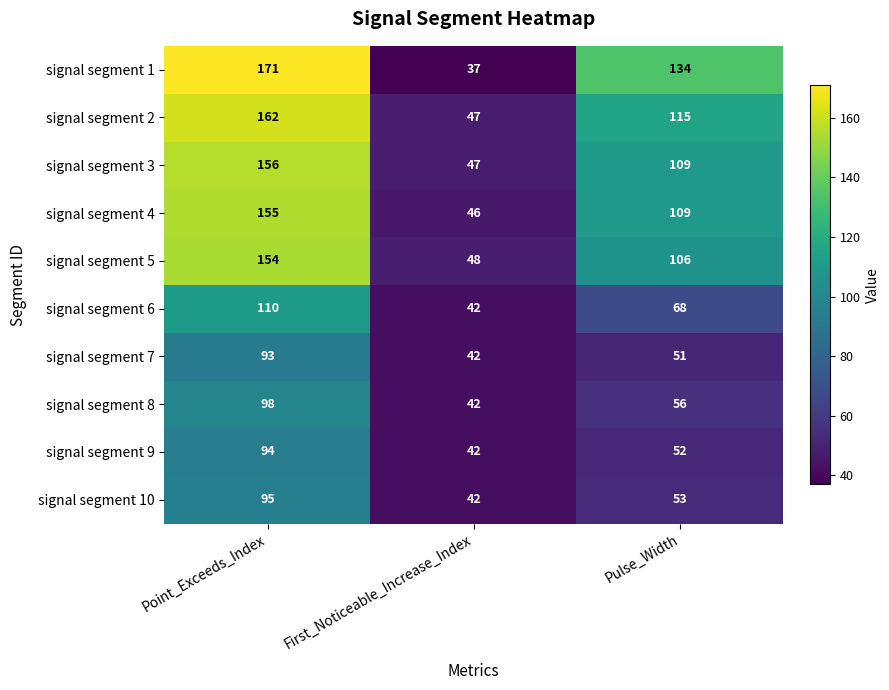

Reading left to right, list all the values displayed in this chart.

signal segment 1: 171	37	134
signal segment 2: 162	47	115
signal segment 3: 156	47	109
signal segment 4: 155	46	109
signal segment 5: 154	48	106
signal segment 6: 110	42	68
signal segment 7: 93	42	51
signal segment 8: 98	42	56
signal segment 9: 94	42	52
signal segment 10: 95	42	53